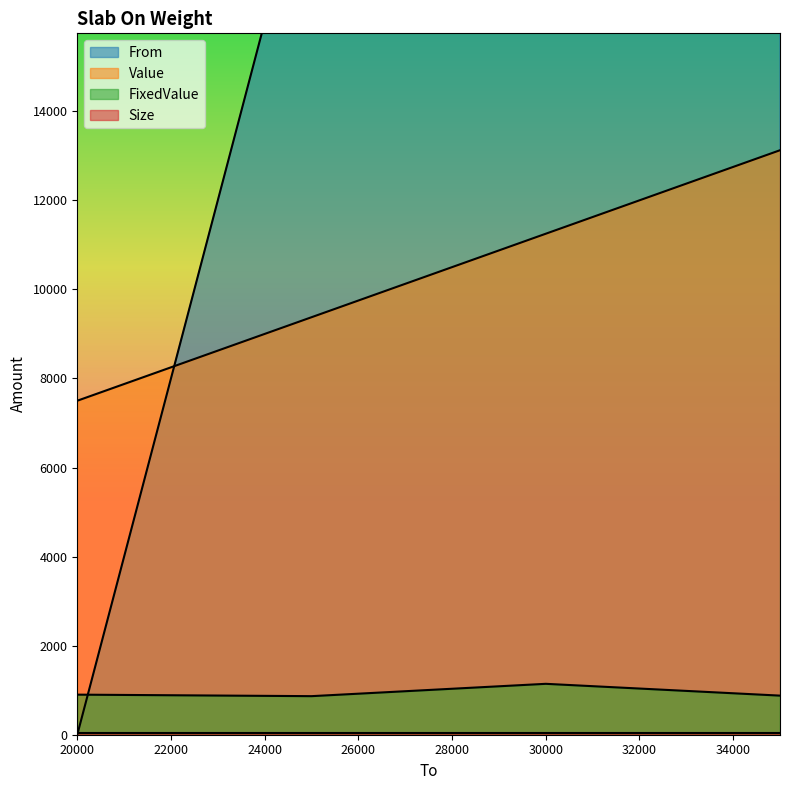

What is the difference between the maximum and second lowest values in the From series?

10000.0